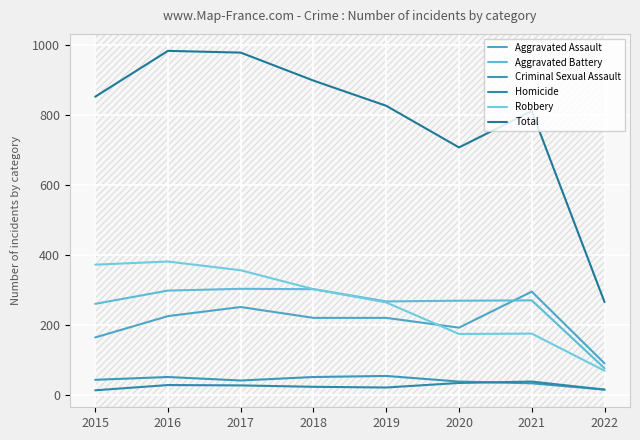

Does the chart display data point markers on the line(s)?

No